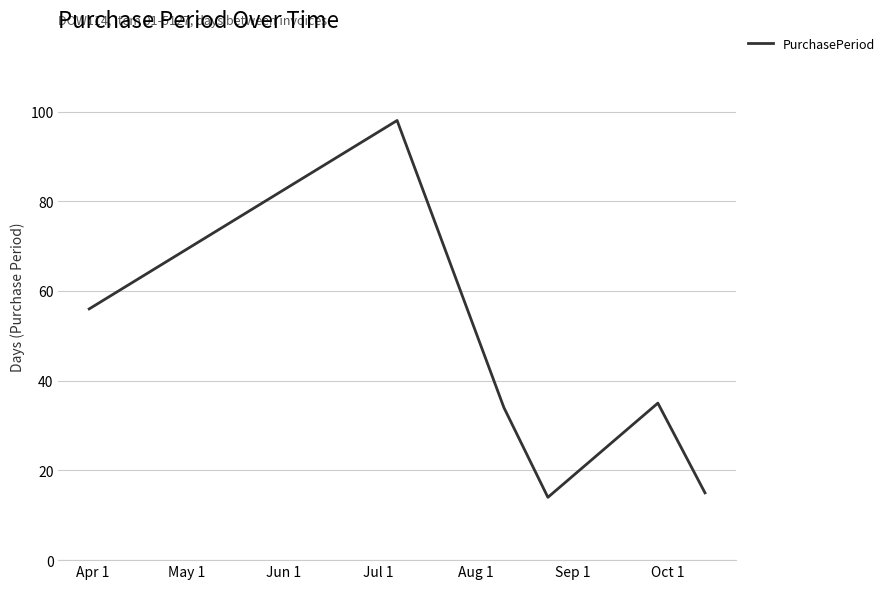

What is the minimum value shown in the chart?

14